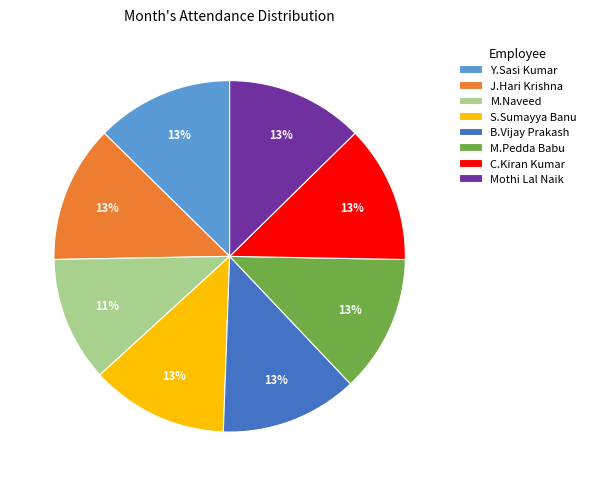

Does any single category account for the majority?

No